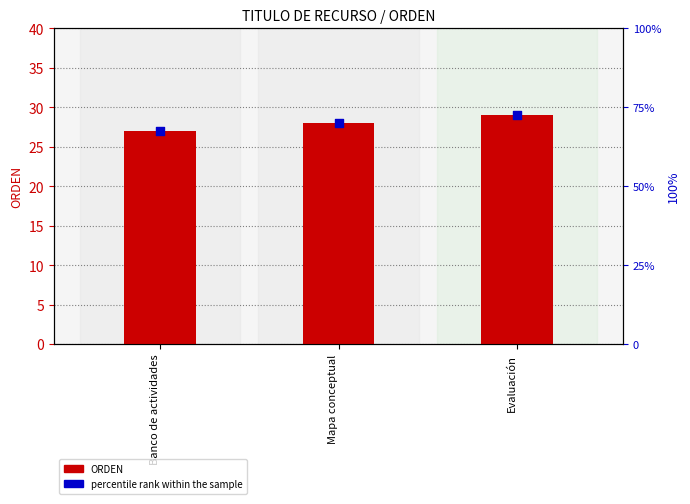

Which series reaches the maximum Y coordinate?

percentile rank within the sample